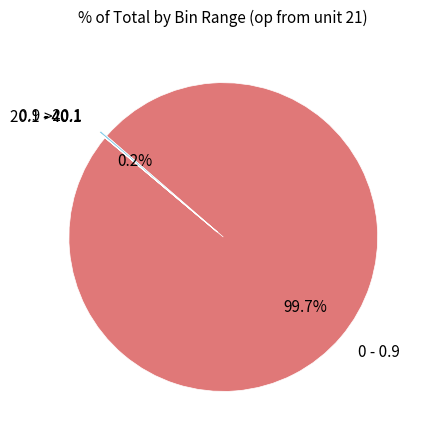

Does 0 - 0.9 represent more than half of the total?

Yes